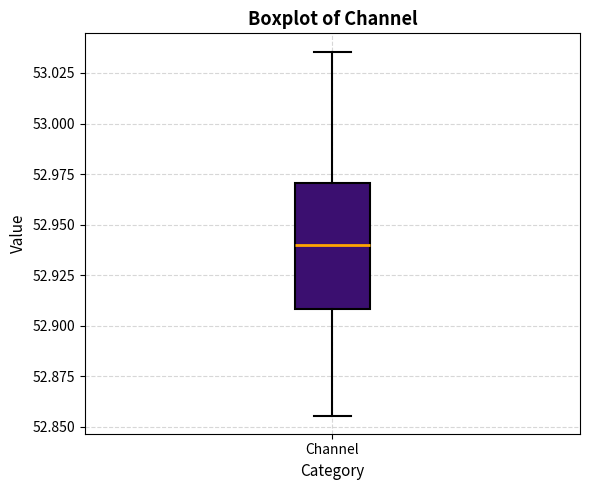

Where does the upper whisker of the box for Channel end on the y-axis? The values are not printed on the chart, so give them approximately, as read against the axis.

53.035